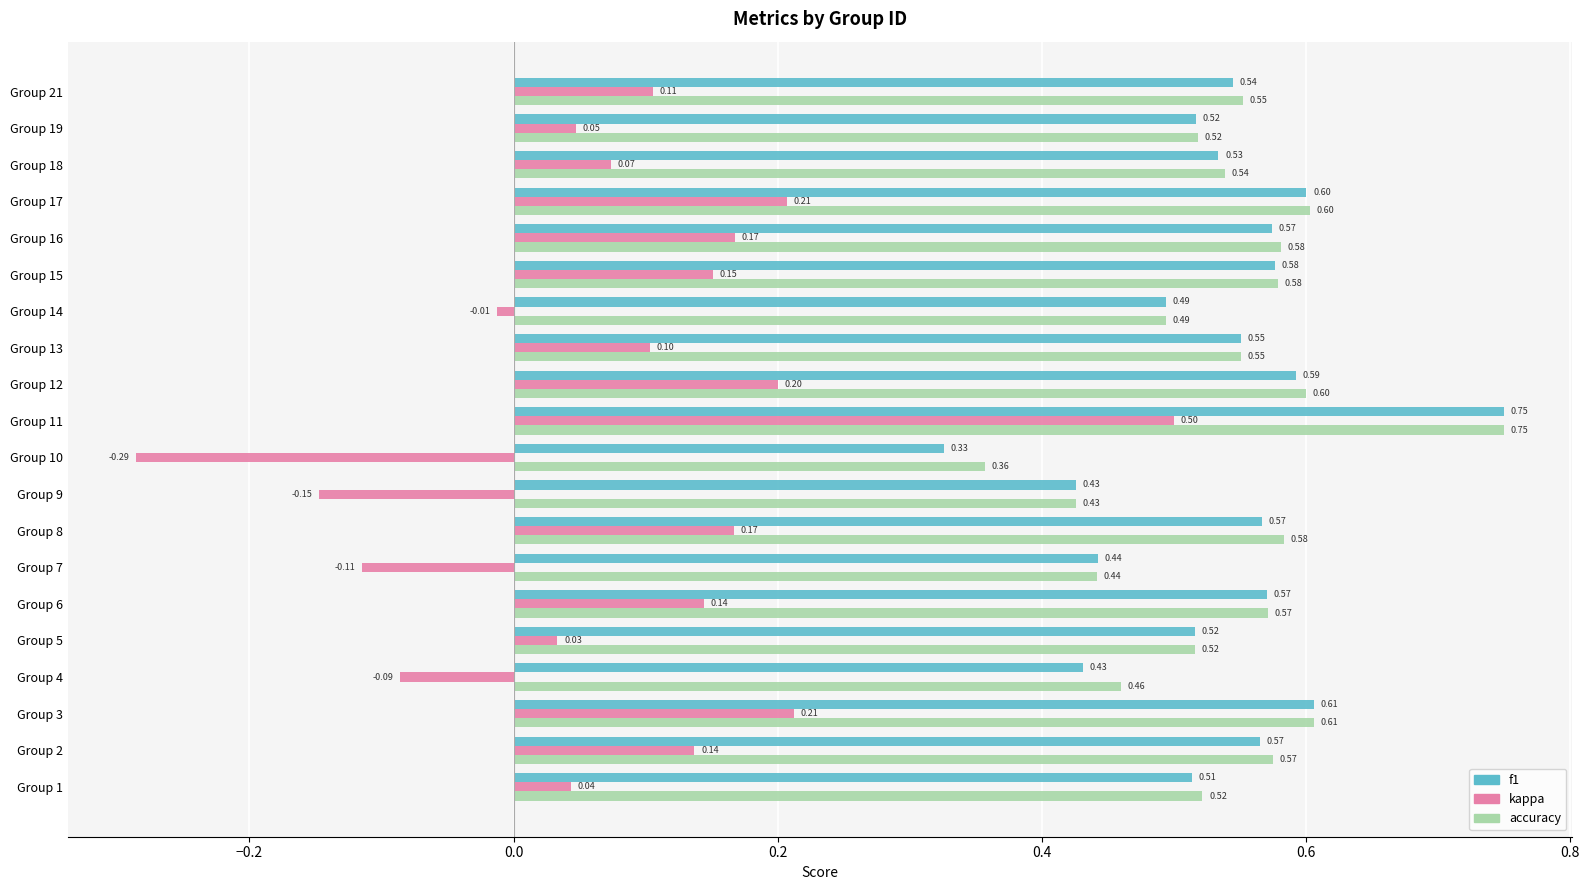

What is the spread (max minus min) of values at Group 19?

0.5